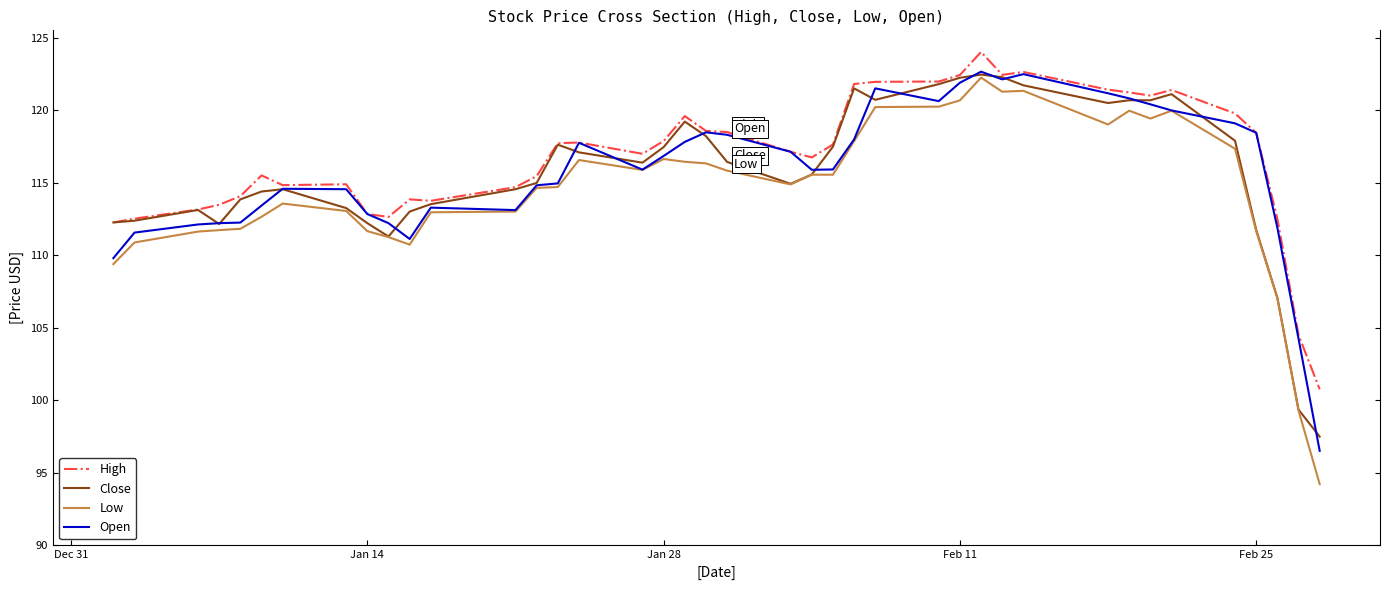

True or false: High and Low cross at least once.

False